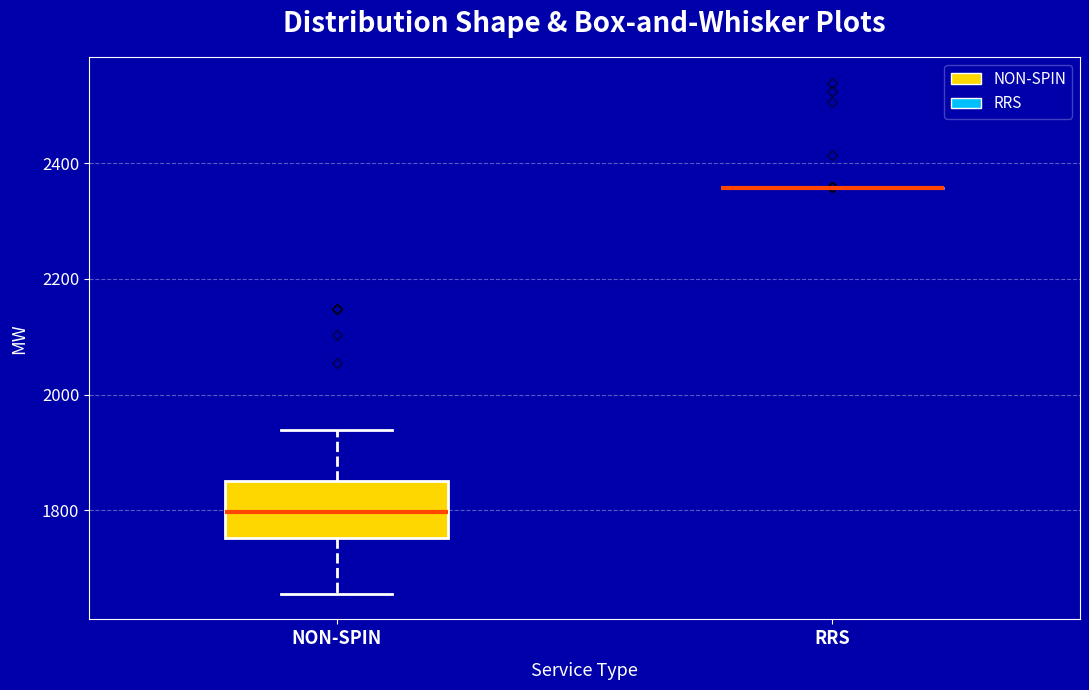

Reading left to right, transcribe this box plot: for each box, give where its median line is, the range the box spans, and where its two whiskers end, as read against the y-axis. The values are not printed on the chart, so give them approximately, as read against the axis.

NON-SPIN: median 1800, box 1760 to 1840, whiskers 1660 to 1940
RRS: box collapsed to a line at 2360, whiskers 2360 to 2360